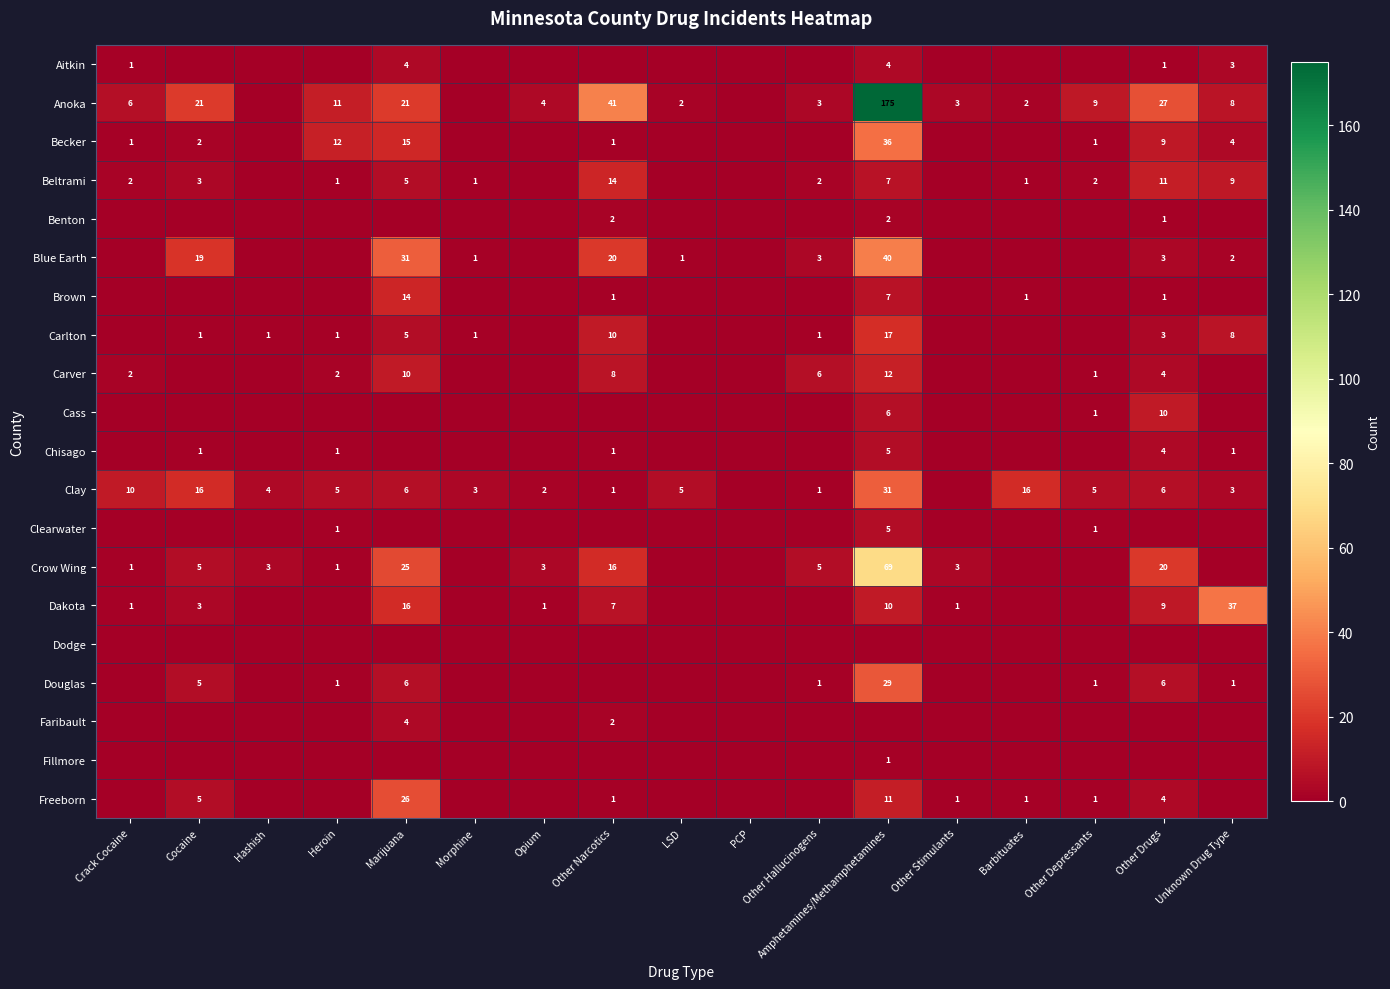

Is the value of Becker at Heroin greater than the value of Beltrami at Morphine?

Yes